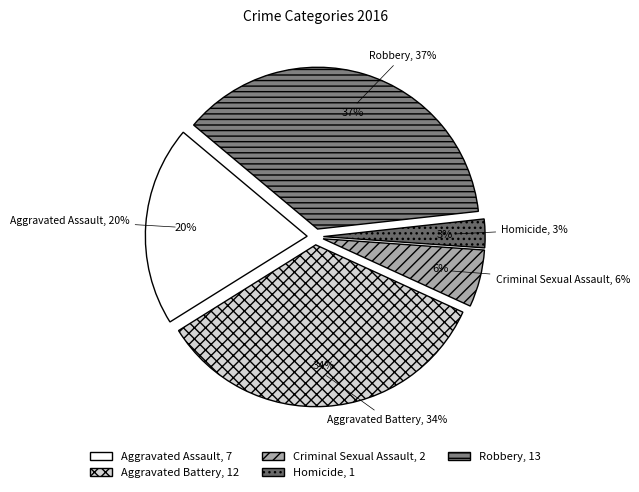

Is it true that Aggravated Battery is 34% of the pie?

True